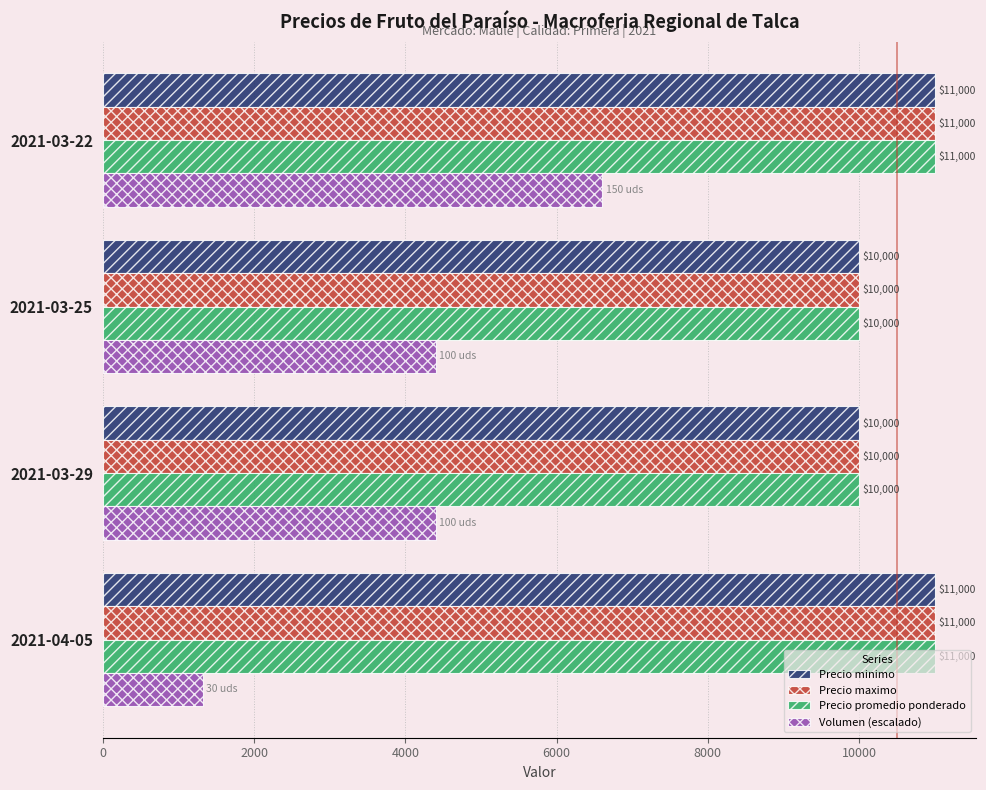

Which series has the widest spread of values?

Volumen (escalado)